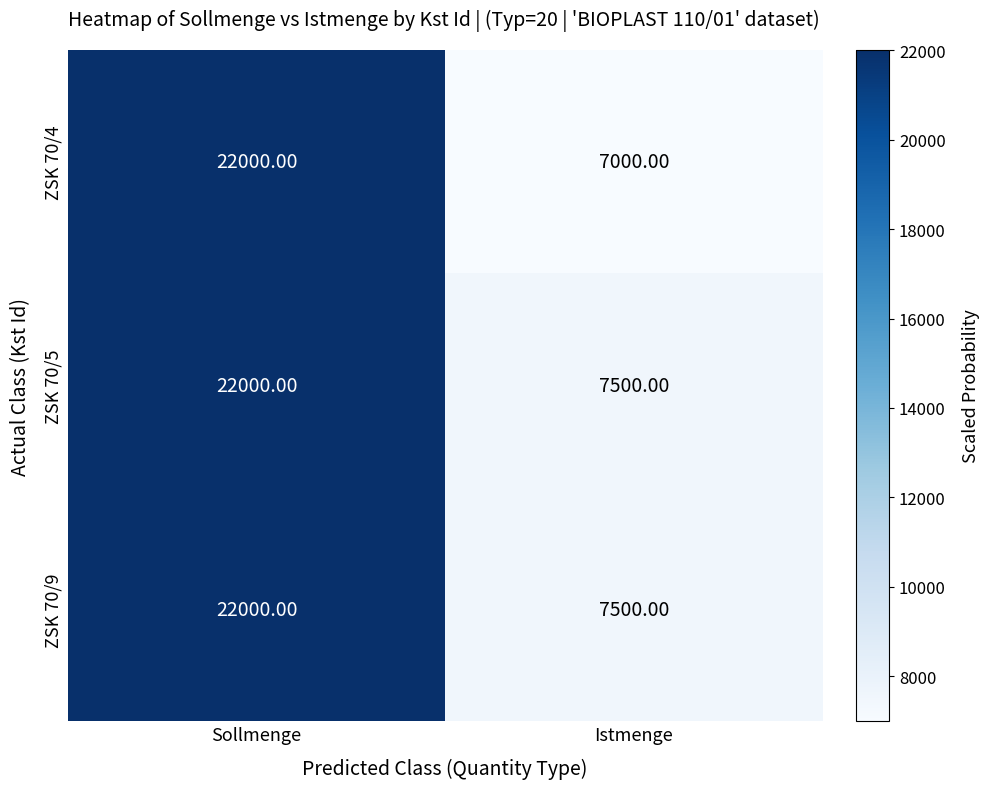

Which label corresponds to the smallest value in the chart?

Istmenge